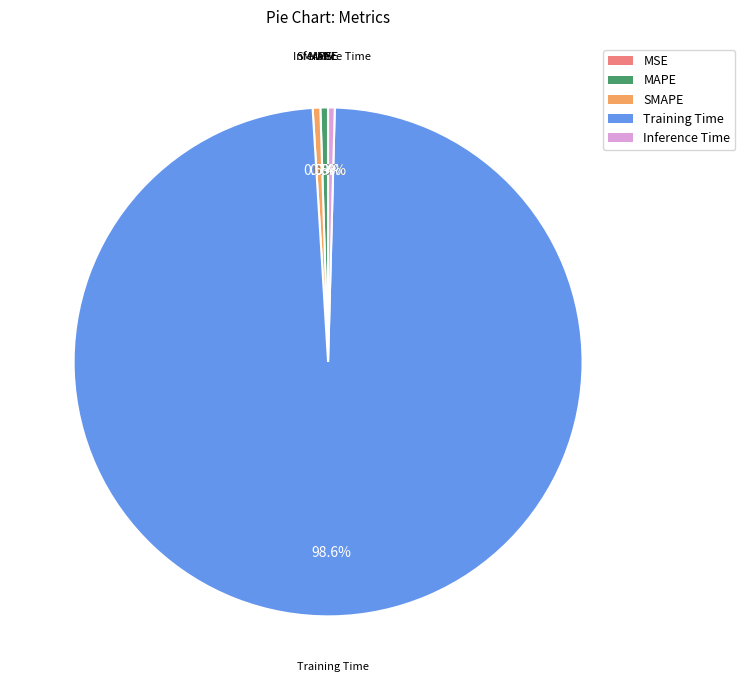

True or false: SMAPE accounts for 15% of the total.

False